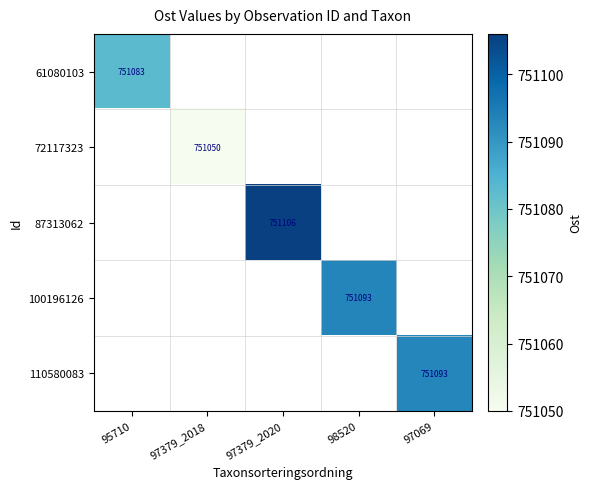

The 61080103 series shows 1328654 at 95710. True or false?

False